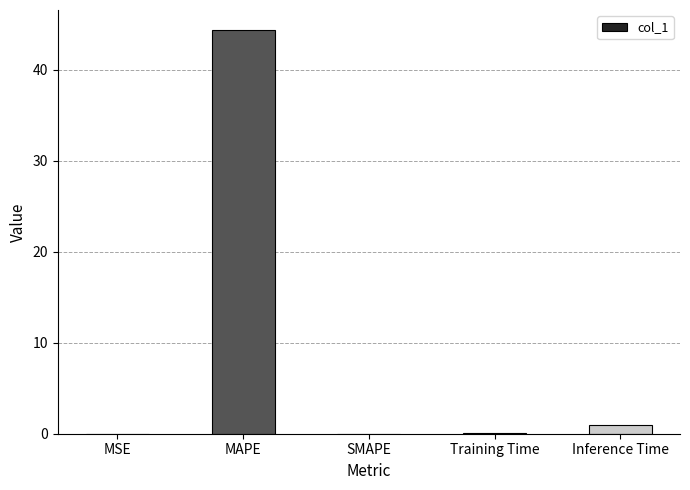

What is the sum of all values?

45.4